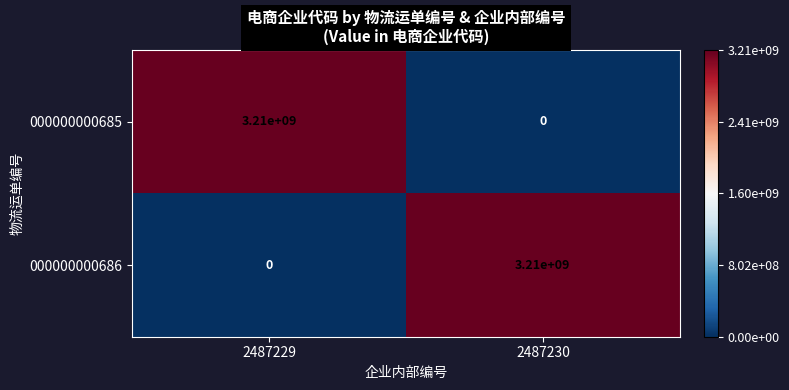

How many values in the 000000000685 series are below 3210000000?

1